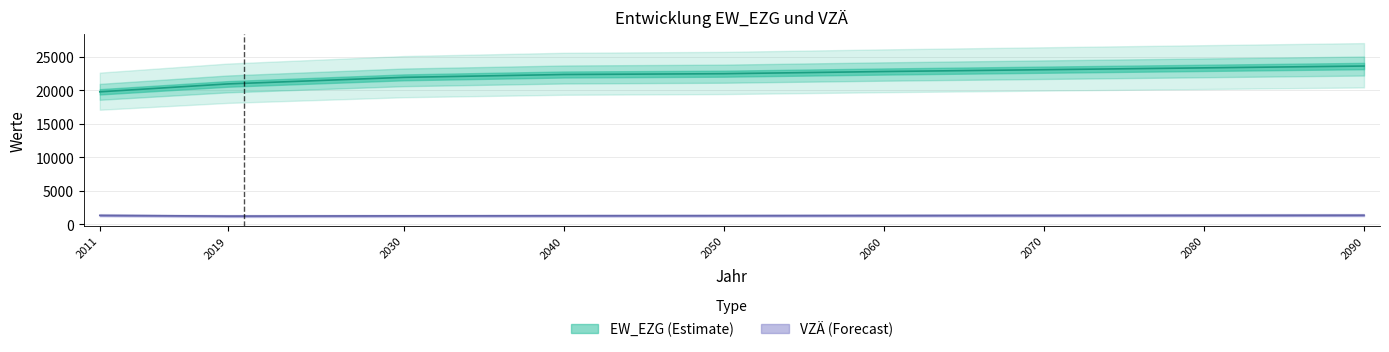

What is the maximum value shown in the chart?

23619.3